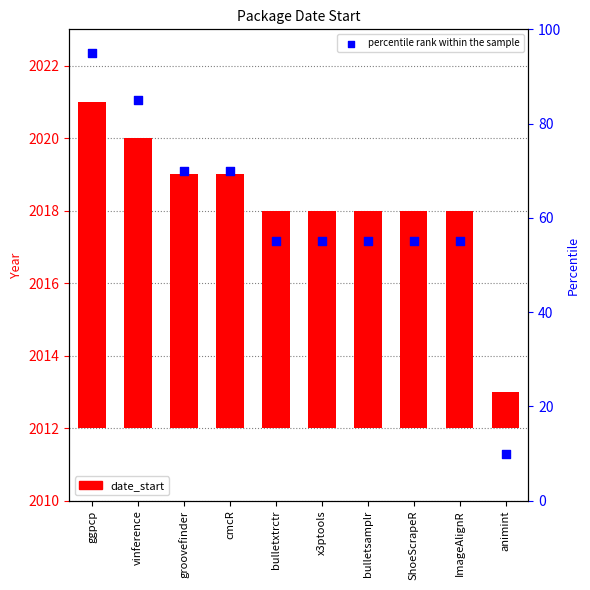

Which series reaches the maximum Y coordinate?

percentile rank within the sample